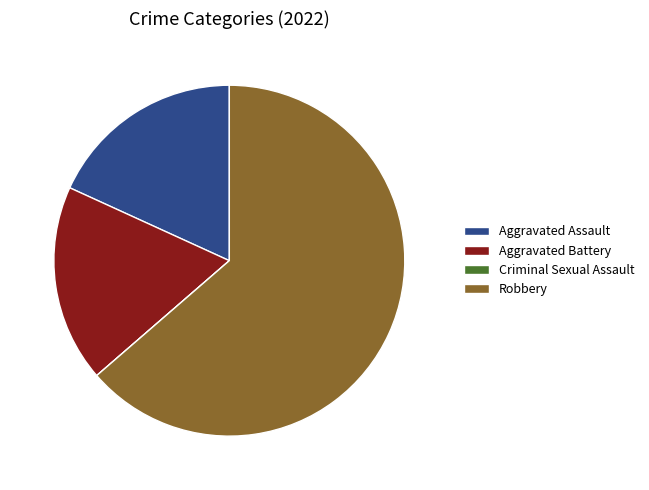

What is the ratio of the value at Robbery to the value at Aggravated Assault?

3.5